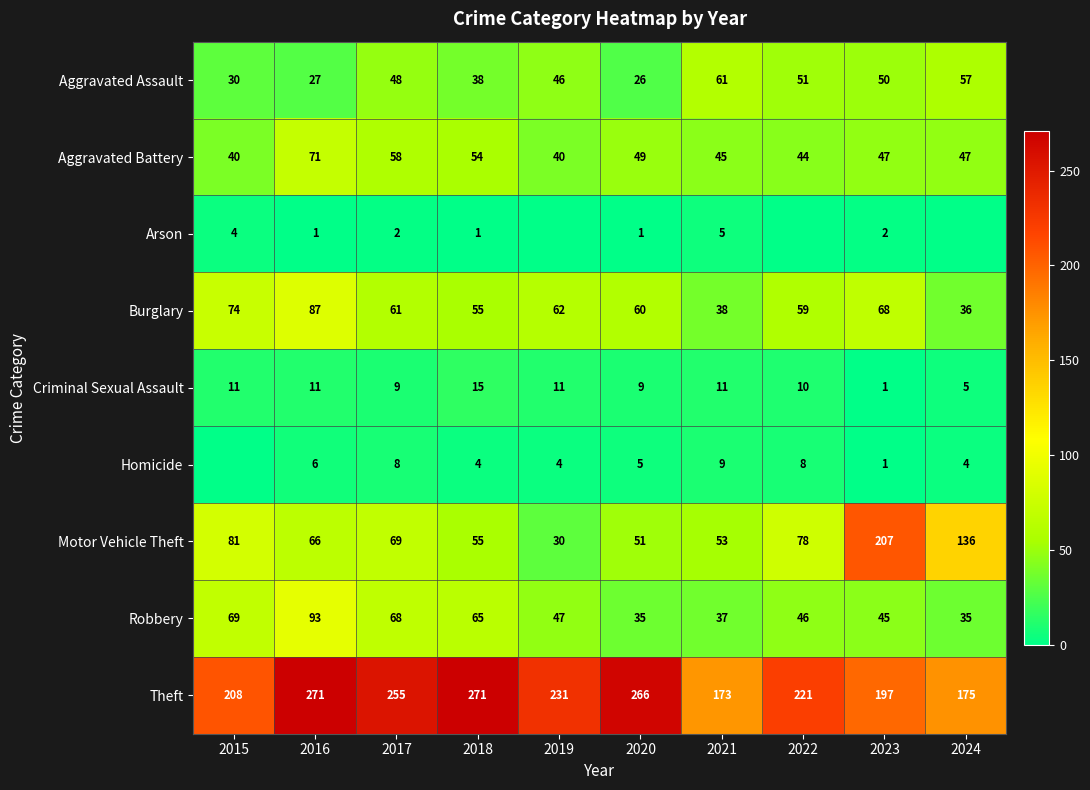

What is the total value across all series at 2021?

432